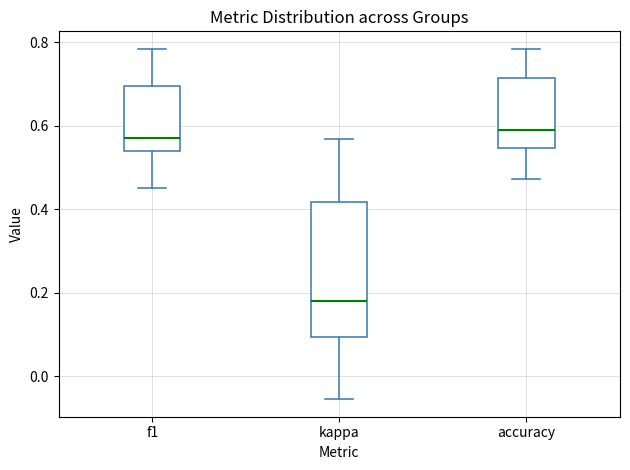

Where does the median line of the box for kappa sit on the y-axis? The values are not printed on the chart, so give them approximately, as read against the axis.

0.18